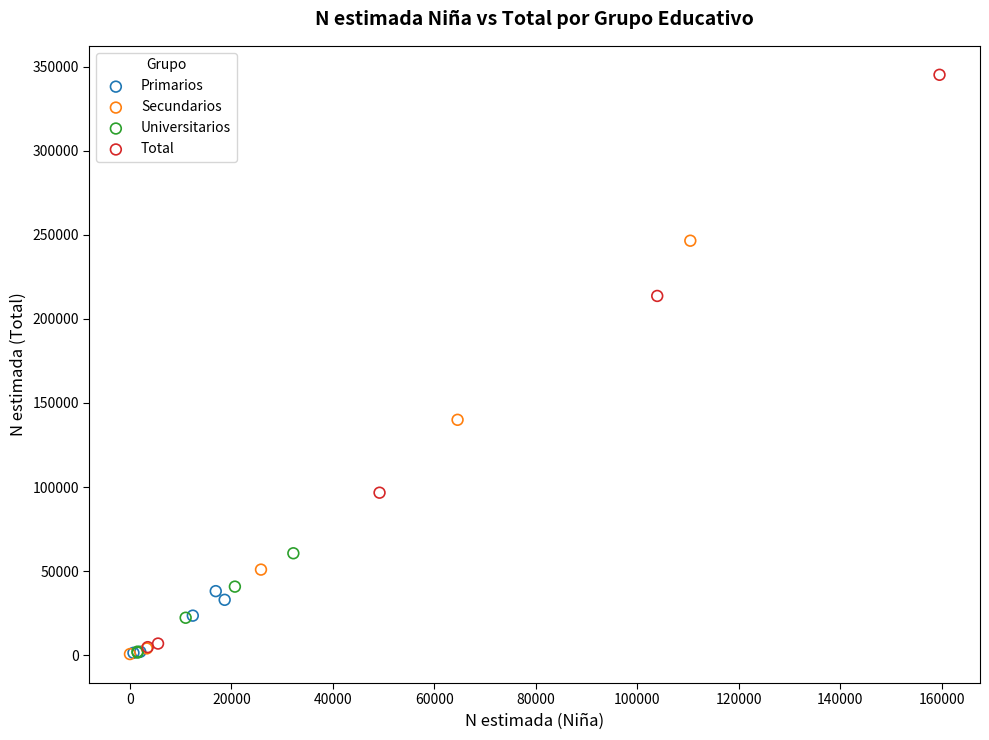

Which series reaches the maximum Y coordinate?

Total